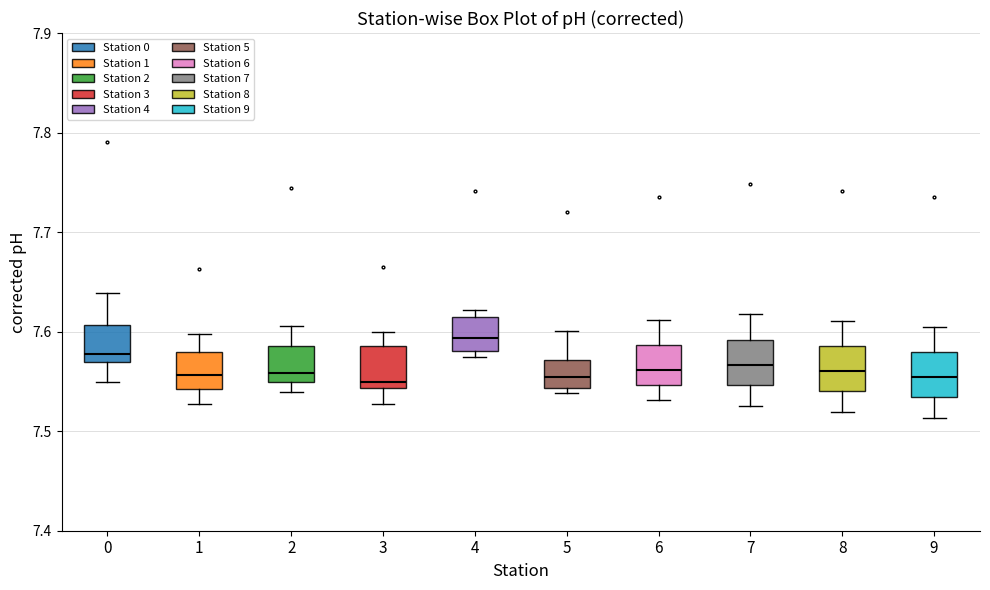

Reading left to right, read every box against the y-axis: the position of its median line, the range the box covers, and the ends of its whiskers. The values are not printed on the chart, so give them approximately, as read against the axis.

0: median 7.58, box 7.57 to 7.61, whiskers 7.55 to 7.64
1: median 7.56, box 7.54 to 7.58, whiskers 7.53 to 7.60
2: median 7.56, box 7.55 to 7.59, whiskers 7.54 to 7.61
3: median 7.55, box 7.54 to 7.59, whiskers 7.53 to 7.60
4: median 7.59, box 7.58 to 7.61, whiskers 7.58 (just below the box's lower edge) to 7.62
5: median 7.55, box 7.54 to 7.57, whiskers 7.54 (just below the box's lower edge) to 7.60
6: median 7.56, box 7.55 to 7.59, whiskers 7.53 to 7.61
7: median 7.57, box 7.55 to 7.59, whiskers 7.53 to 7.62
8: median 7.56, box 7.54 to 7.59, whiskers 7.52 to 7.61
9: median 7.55, box 7.53 to 7.58, whiskers 7.51 to 7.61